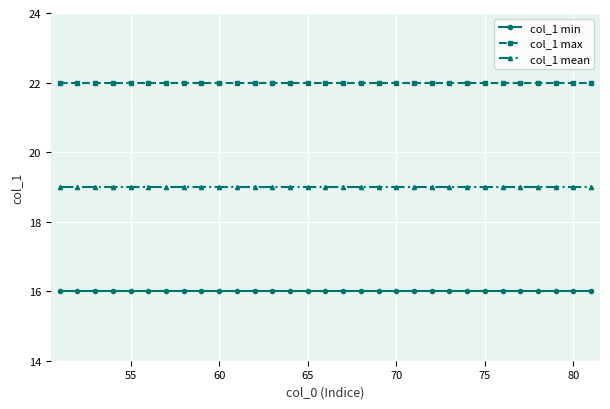

True or false: col_1 mean and col_1 max intersect in this chart.

False